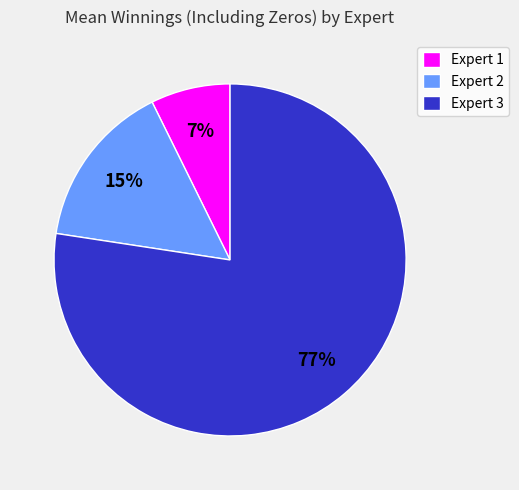

The Expert 2 slice represents 4% of the pie. True or false?

False